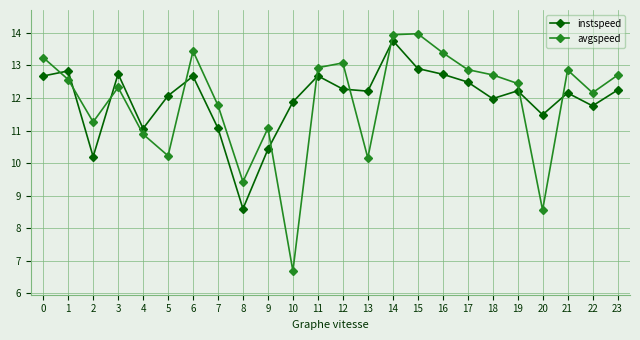

What is the value of the avgspeed point at the 11th from the left?

6.7